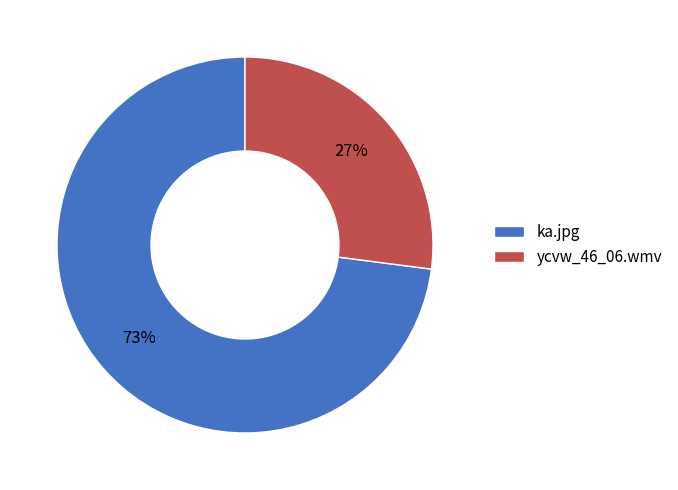

Which category accounts for the majority?

ka.jpg